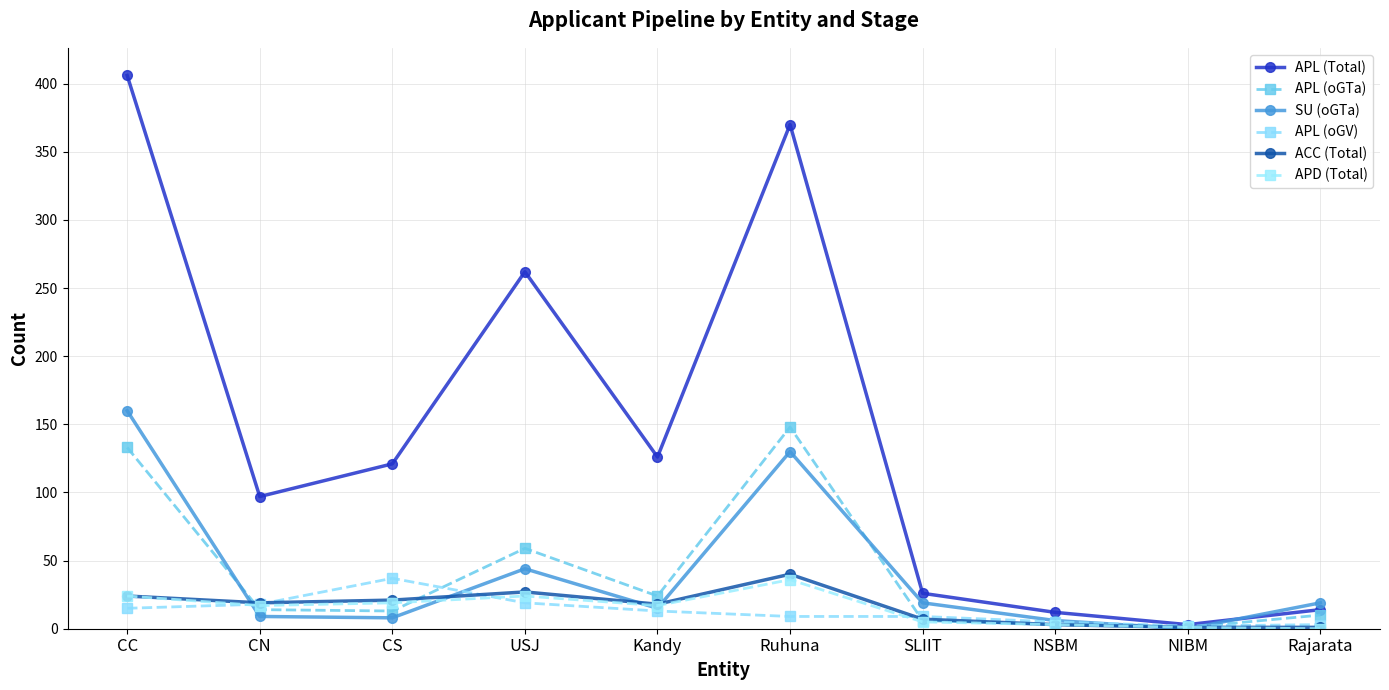

True or false: APL (Total) has a value of 262 at USJ.

True